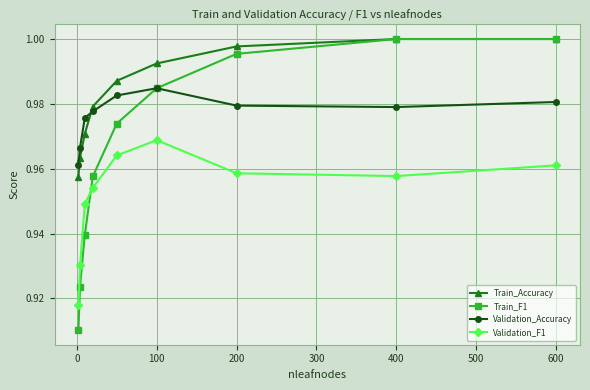

True or false: Train_Accuracy and Validation_F1 cross at least once.

False